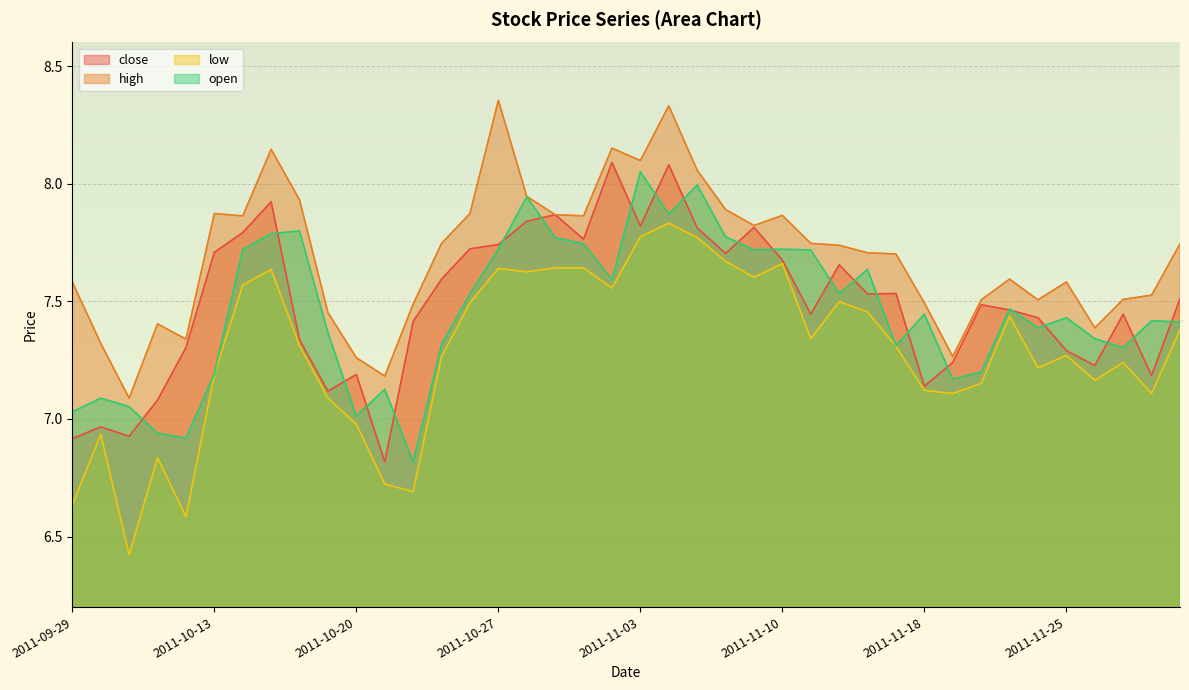

At how many categories does at least one series exceed 6?

40